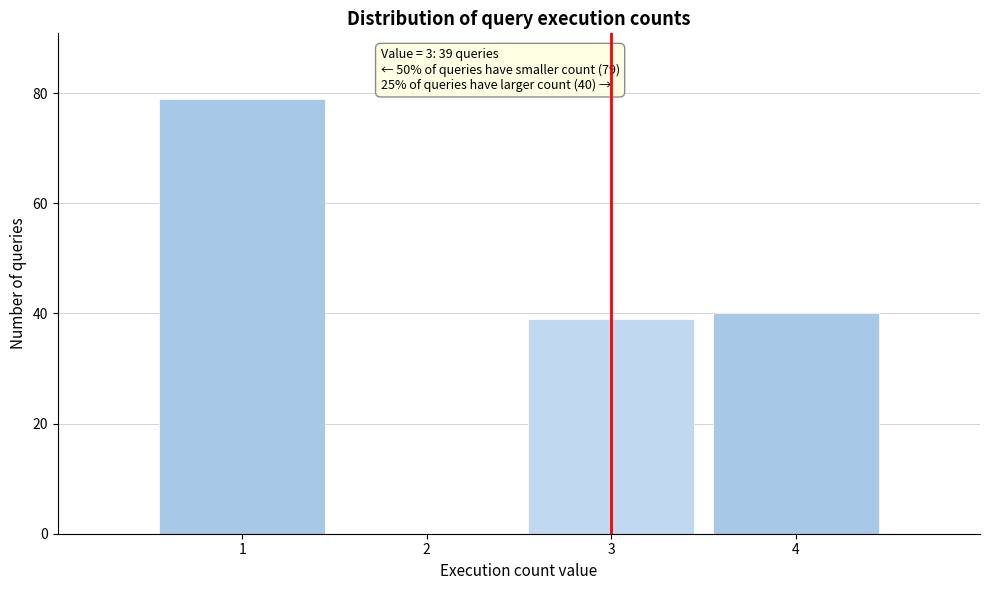

Reading right to left, extract all data points from this chart.

4=40	3=39	2=0	1=79